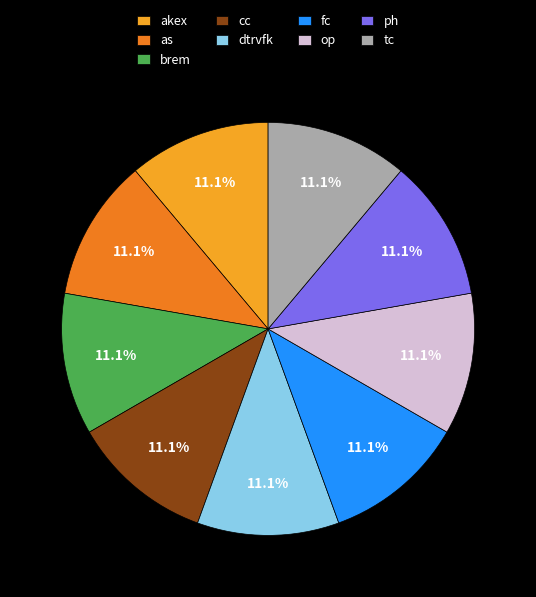

To the nearest percent, what is the average slice percentage?

11%